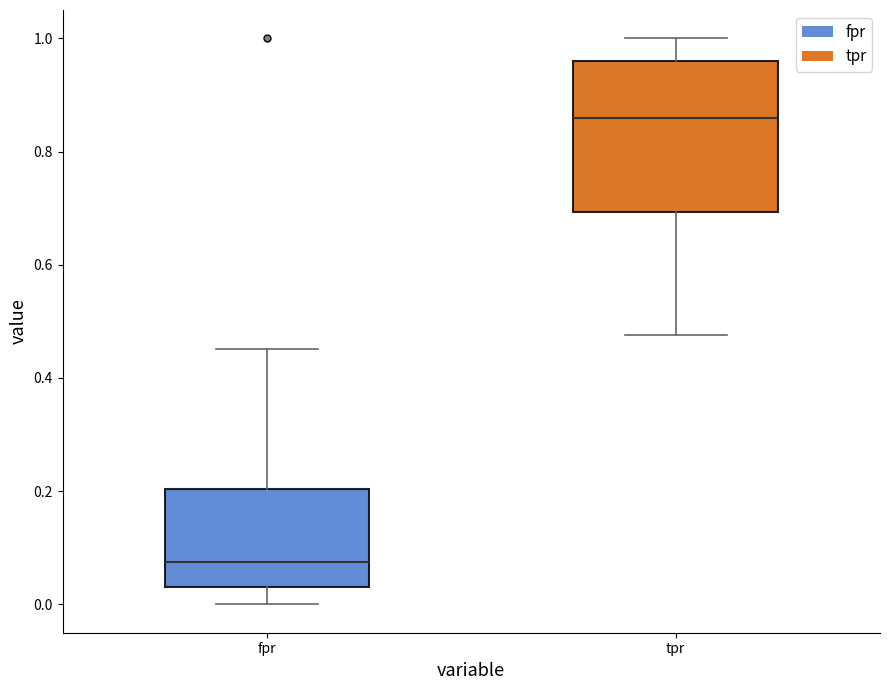

Reading left to right, read every box against the y-axis: the position of its median line, the range the box covers, and the ends of its whiskers. The values are not printed on the chart, so give them approximately, as read against the axis.

fpr: median 0.08, box 0.04 to 0.20, whiskers 0.00 to 0.46
tpr: median 0.86, box 0.70 to 0.96, whiskers 0.48 to 1.00